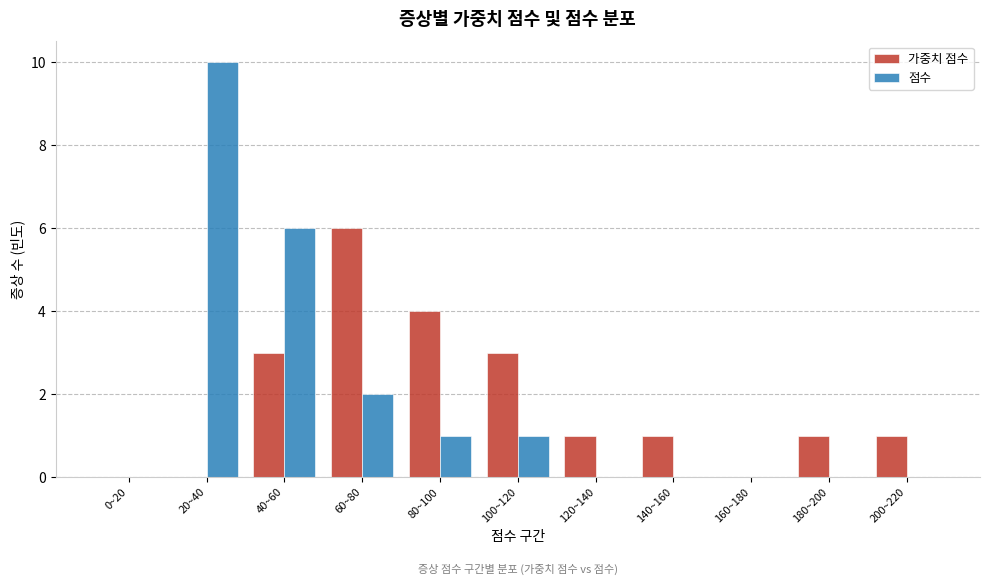

Reading left to right, transcribe all the data shown in this chart.

가중치 점수: 0~20=0	20~40=0	40~60=3	60~80=6	80~100=4	100~120=3	120~140=1	140~160=1	160~180=0	180~200=1	200~220=1
점수: 0~20=0	20~40=10	40~60=6	60~80=2	80~100=1	100~120=1	120~140=0	140~160=0	160~180=0	180~200=0	200~220=0